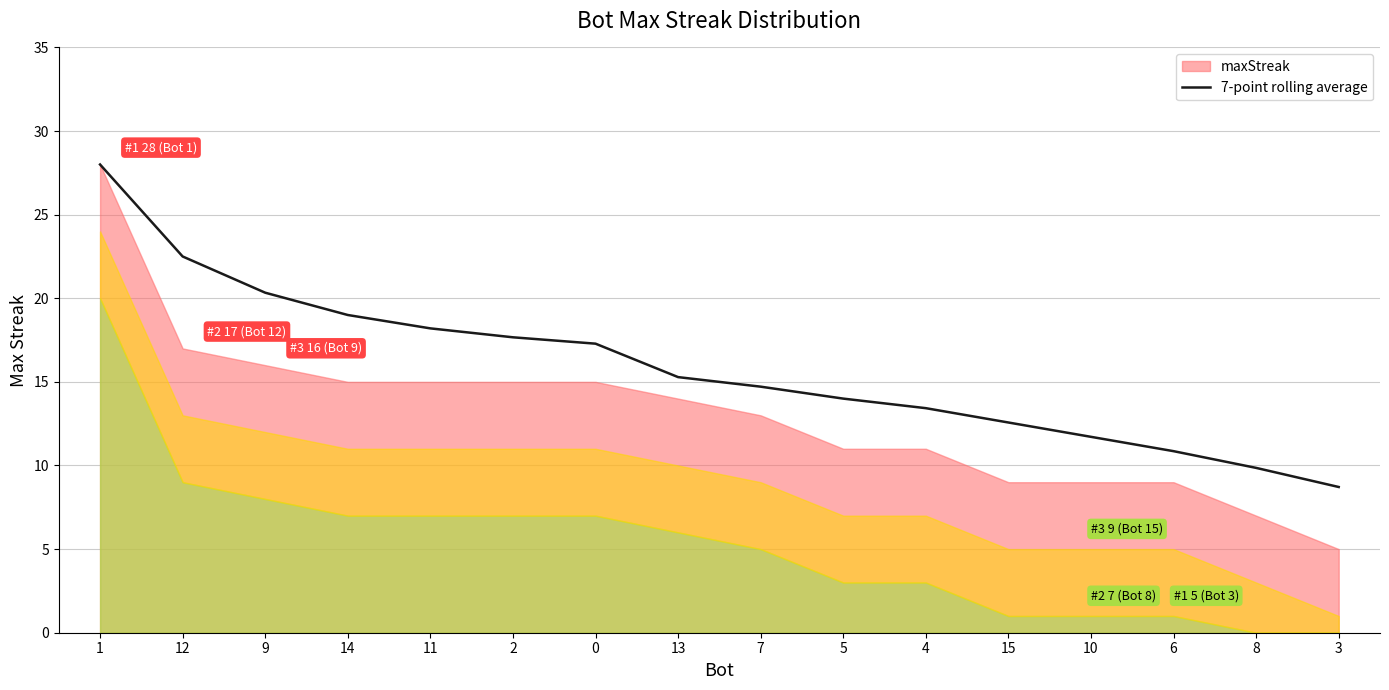

Reading left to right, what are all the values shown in this chart?

28.0	22.5	20.3	19.0	18.2	17.7	17.3	15.3	14.7	14.0	13.4	12.6	11.7	10.9	9.9	8.7